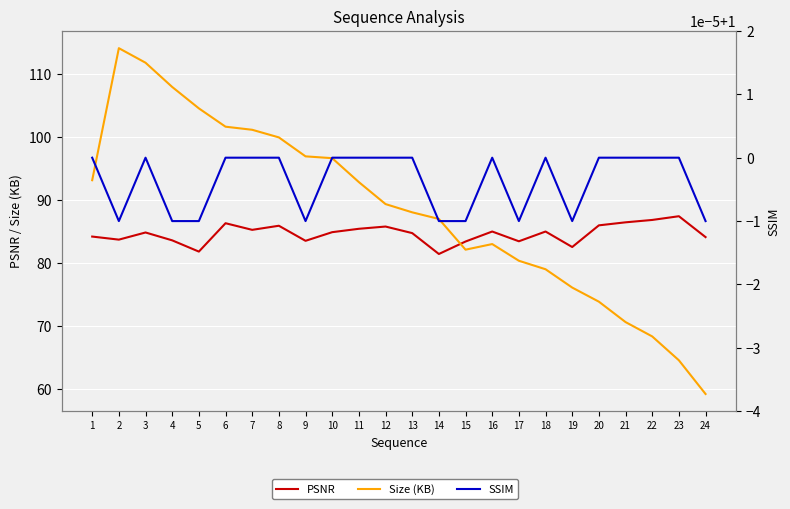

How many data points in PSNR are above 84?

16